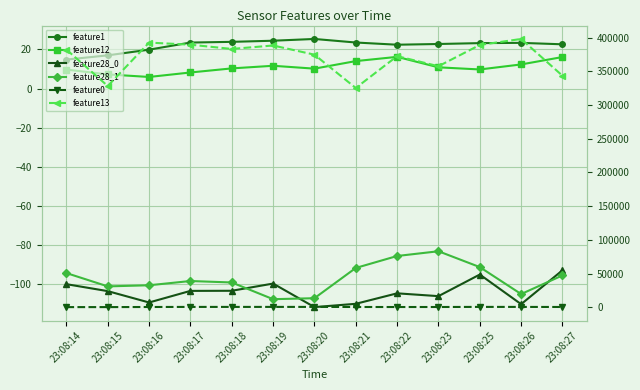

The value of feature12 at 23:08:15 is 2.3. True or false?

False